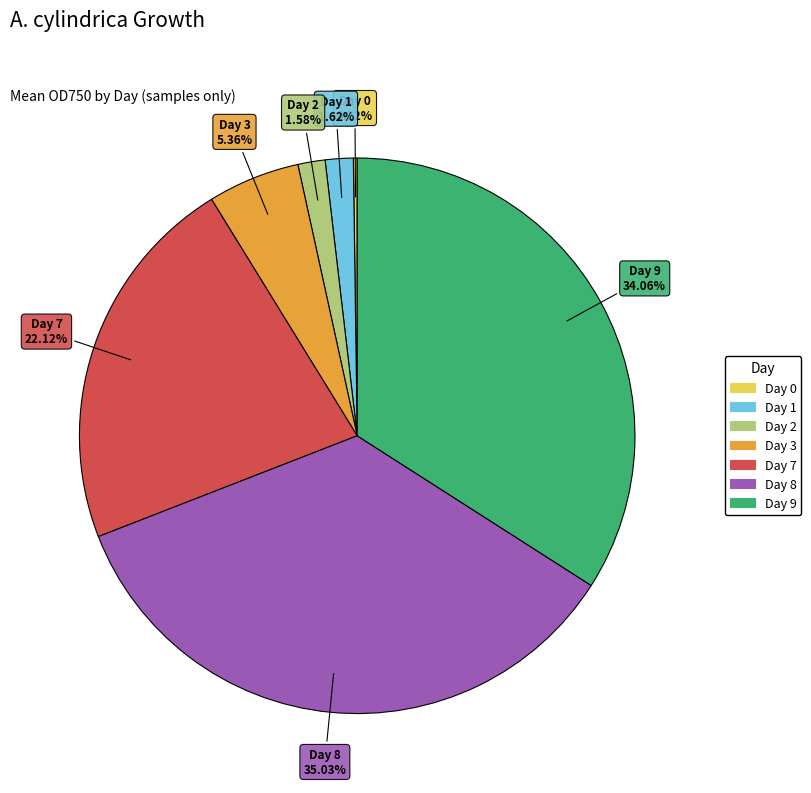

Does any single category account for the majority?

No